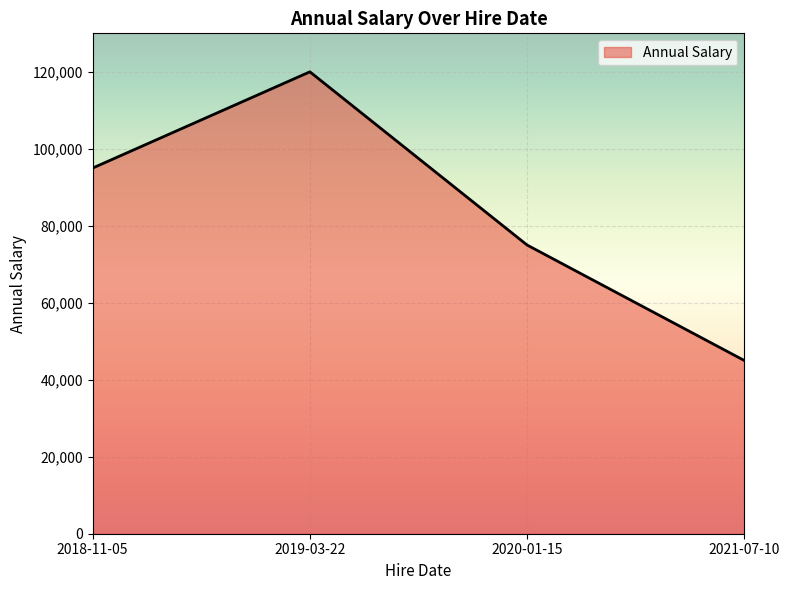

What is the greatest value displayed?

120000